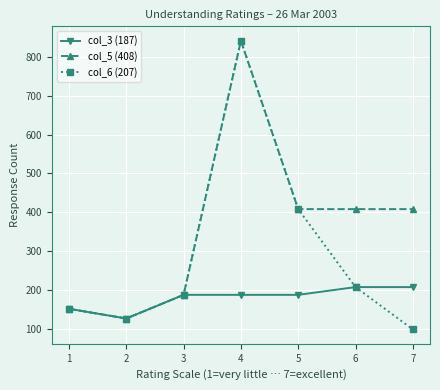

Rank the series by their average value, from lowest to highest.

col_3 (187), col_6 (207), col_5 (408)